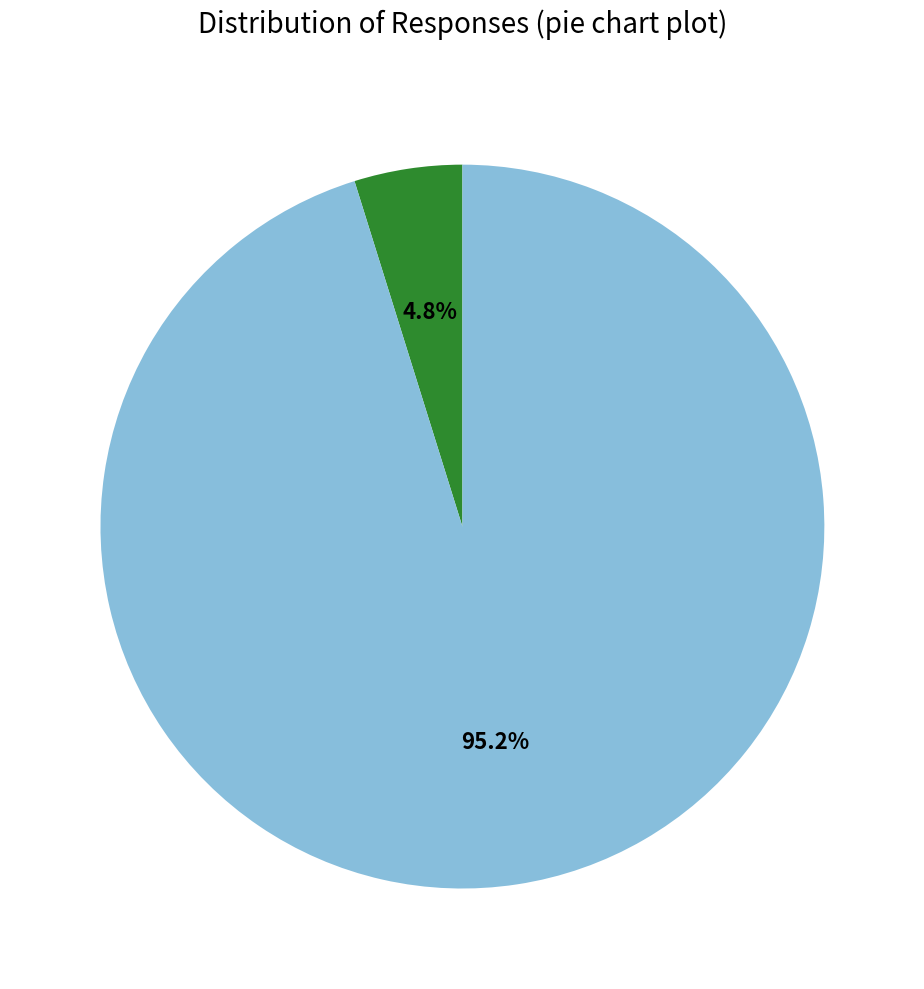

Is there any slice that represents more than half of the pie?

Yes